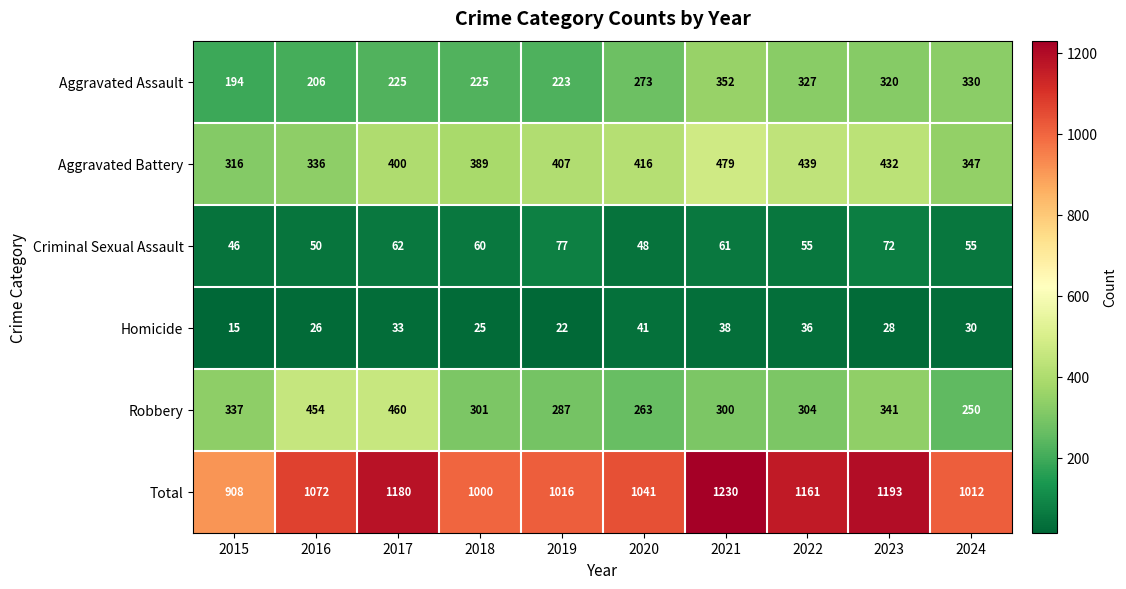

How many series are shown in this chart?

6